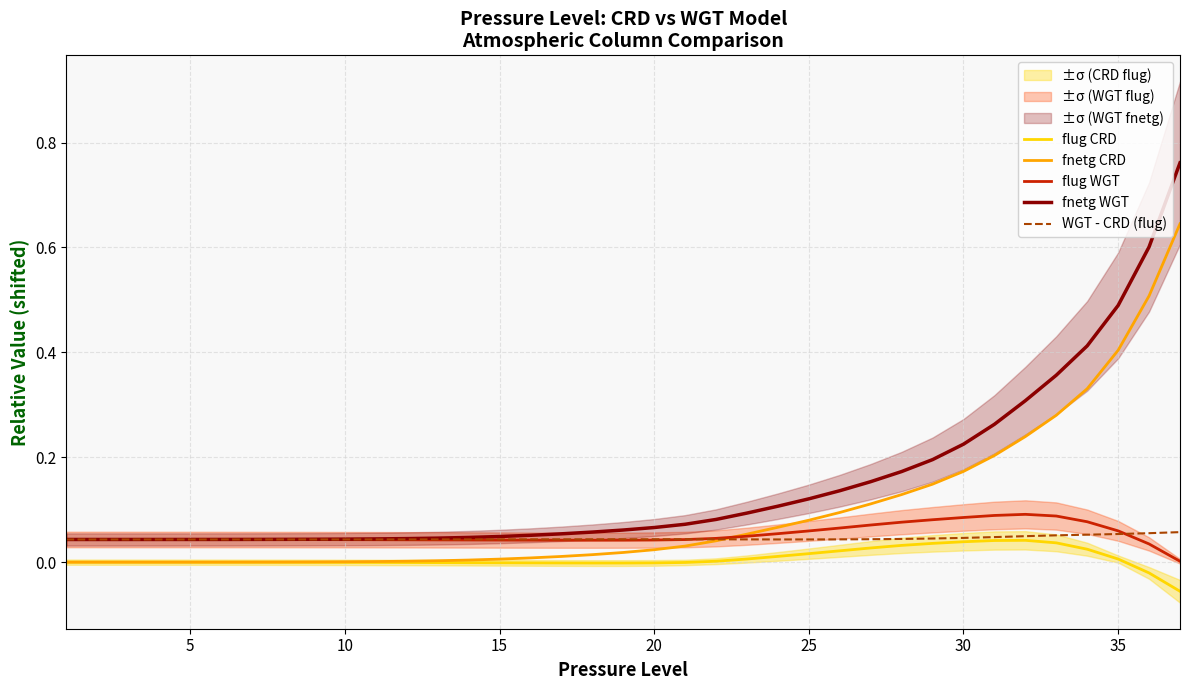

The flug CRD series shows -0.0 at 15. True or false?

True